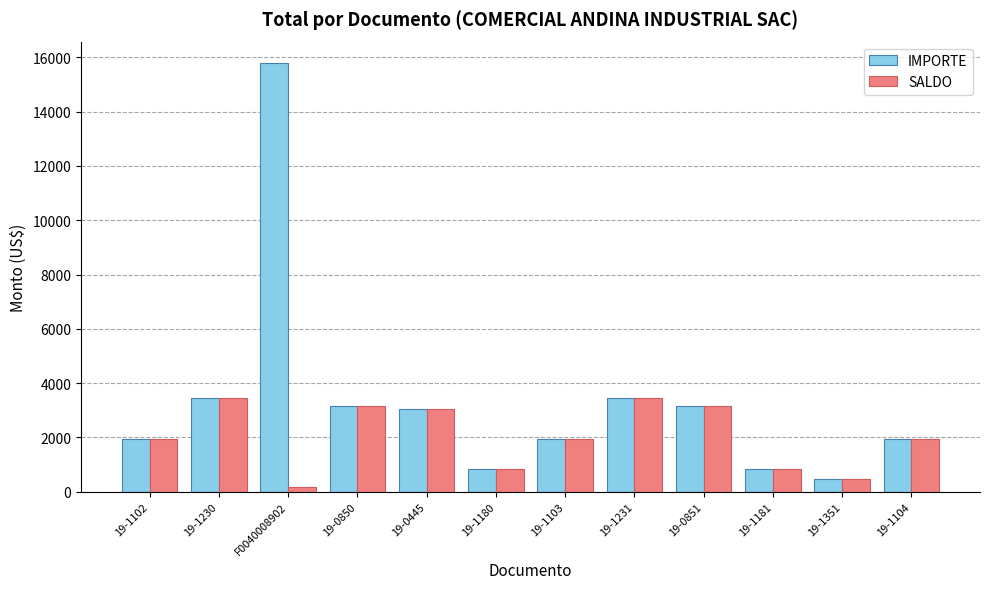

True or false: IMPORTE has a value of 2538.9 at 19-1104.

False